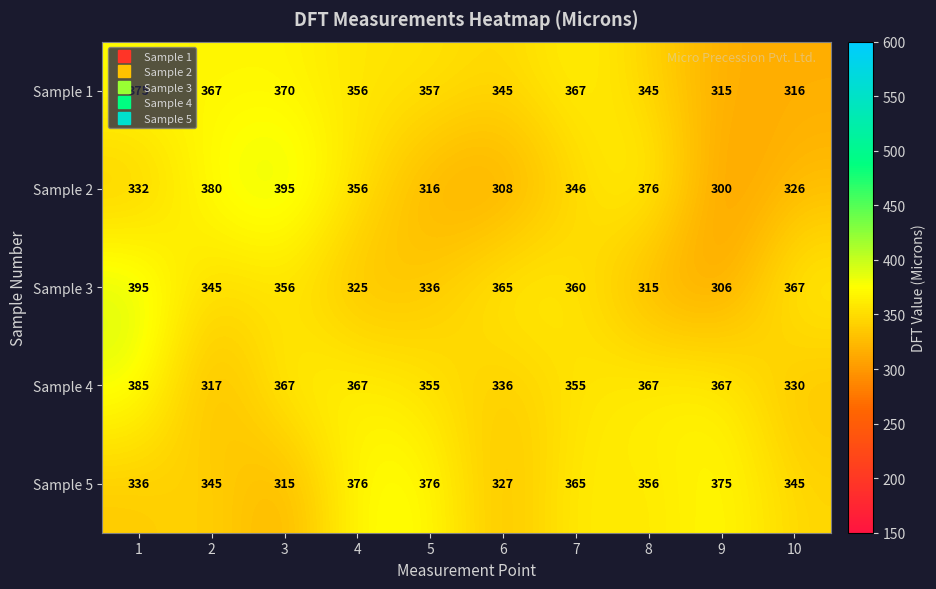

What is the spread (max minus min) of values at 10?

51